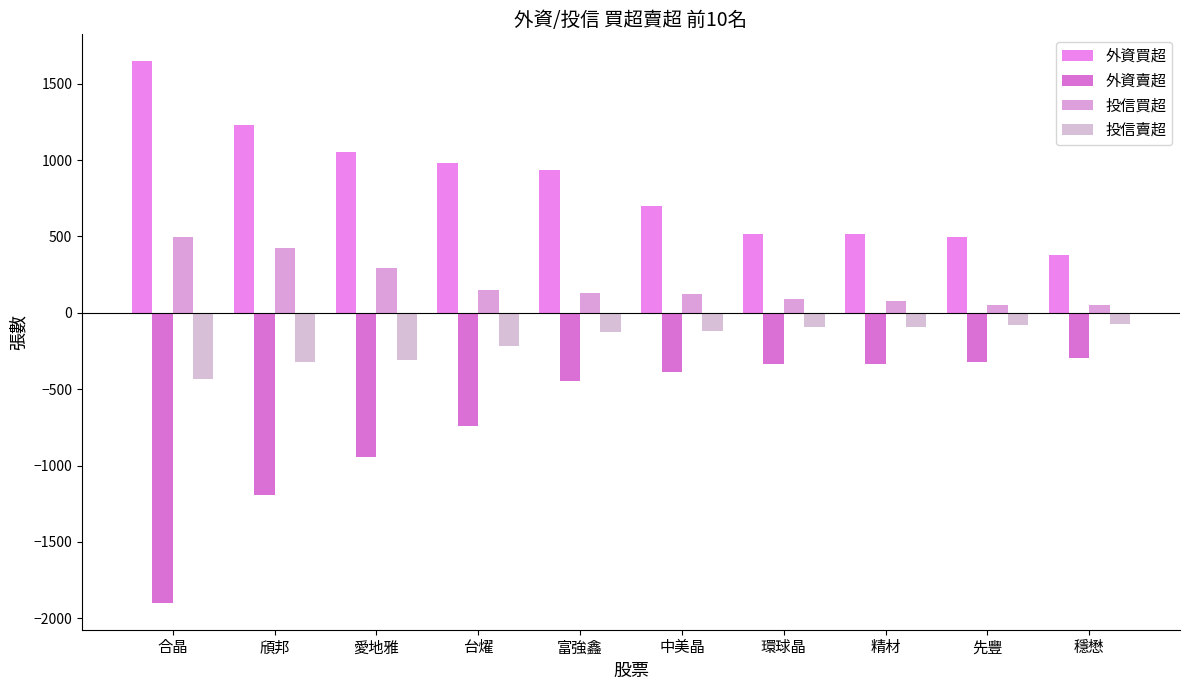

At which category does the chart reach its peak across all series?

合晶